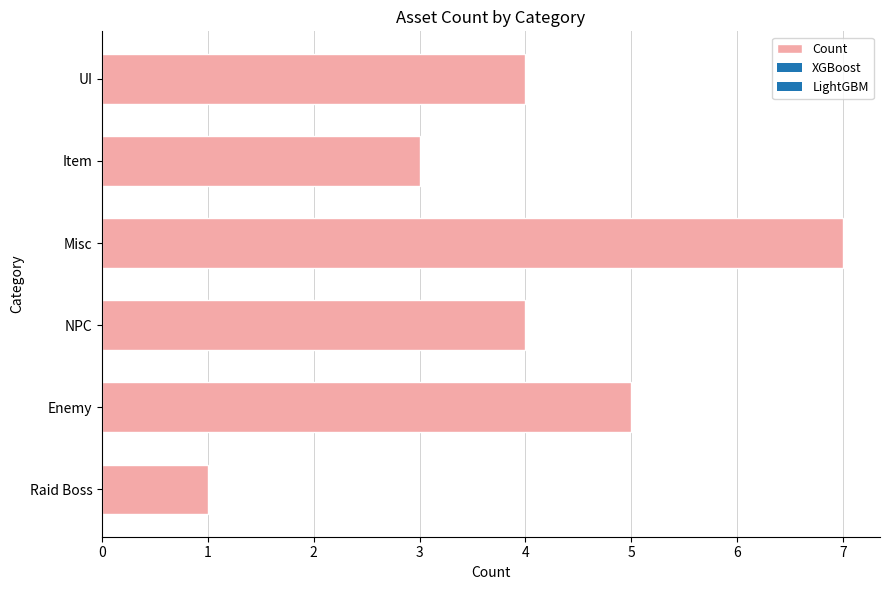

How many categories are shown in the chart?

6